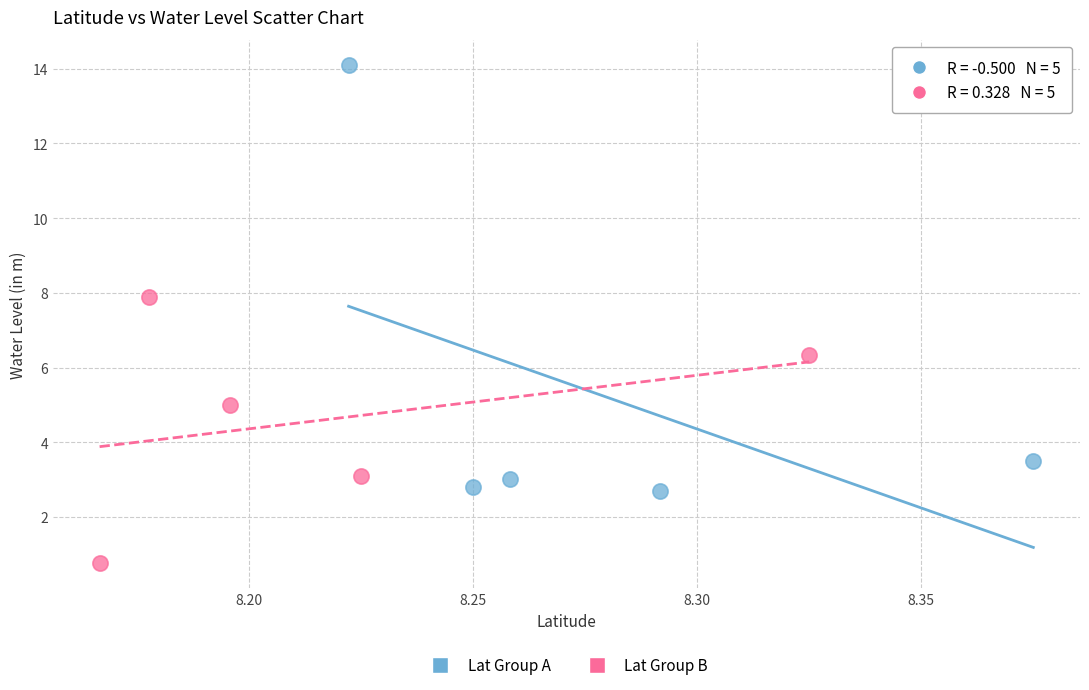

Which series has the widest spread of Y values?

Lat Group A